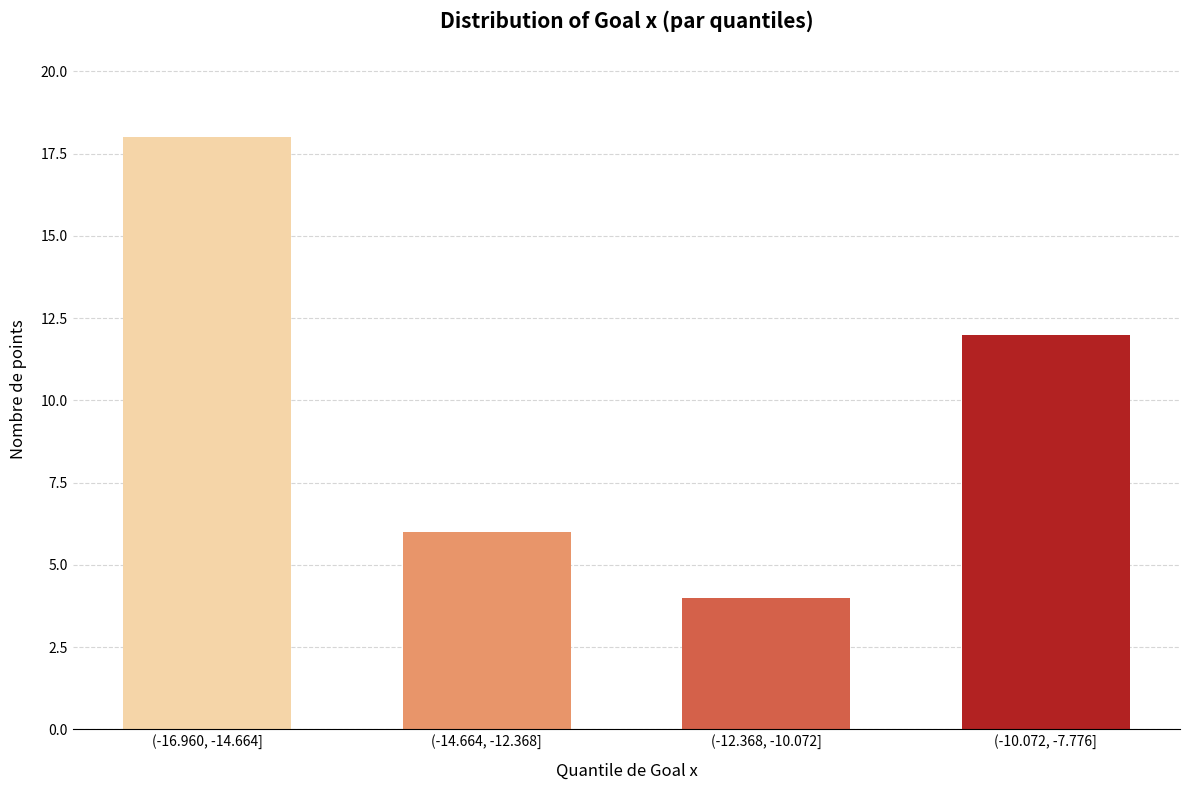

Reading left to right, what are all the values shown in this chart?

18	6	4	12